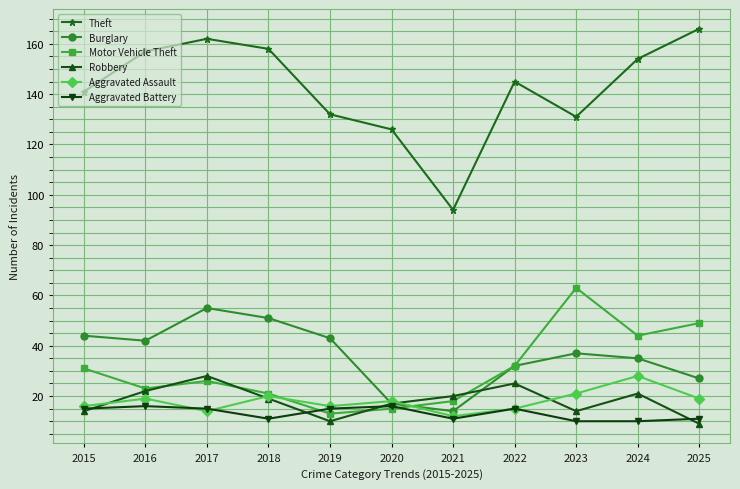

At which category does Theft reach its first local peak?

2017